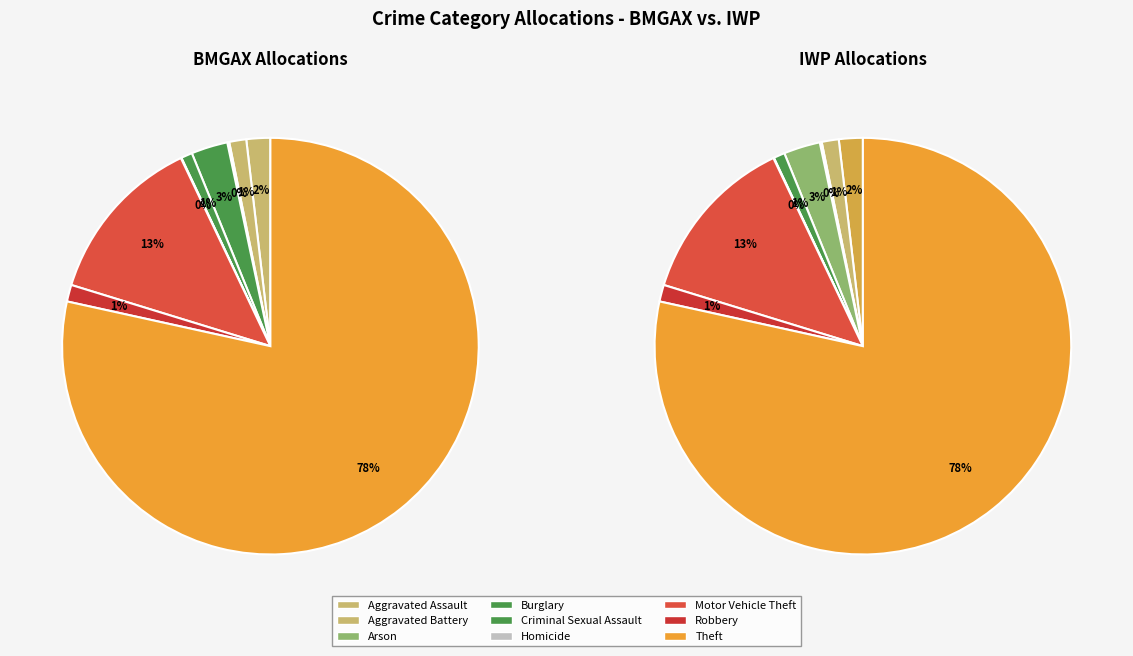

What percentage is the Aggravated Assault slice, to the nearest percent?

2%